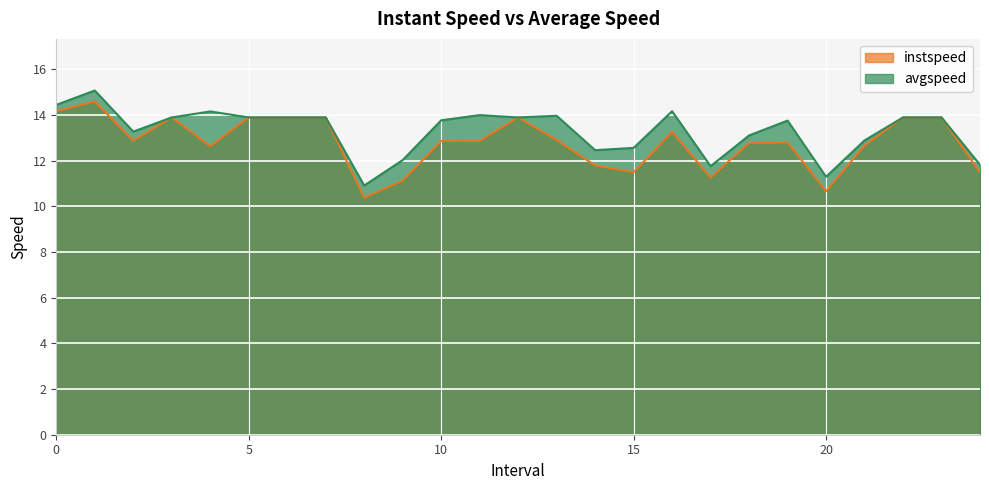

What is the value of the instspeed point at the 8th from the left?

13.9